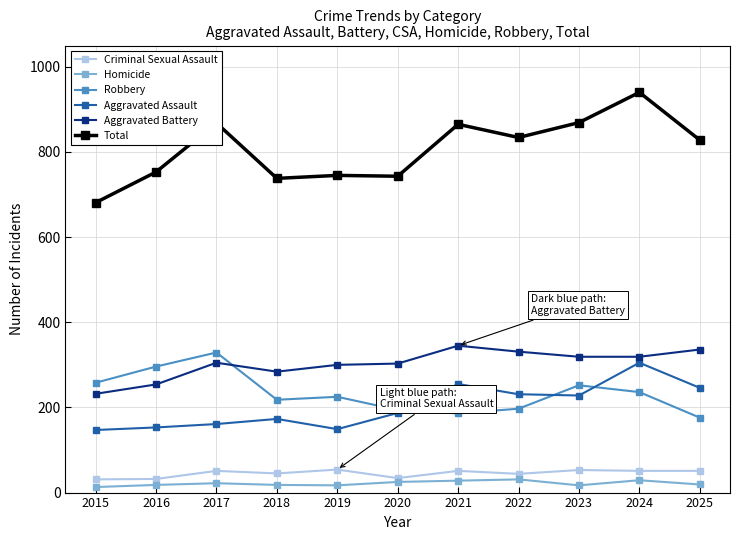

Which series has the largest total across all categories?

Total